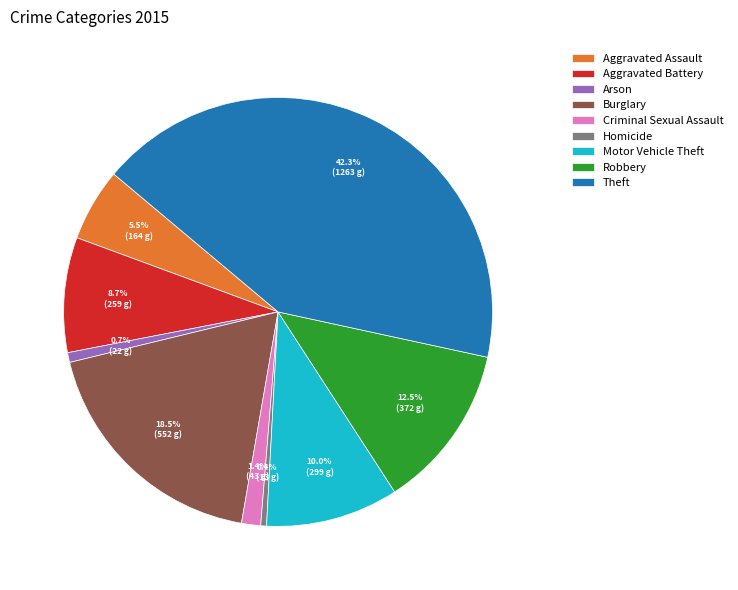

How many segments does this pie chart have?

9